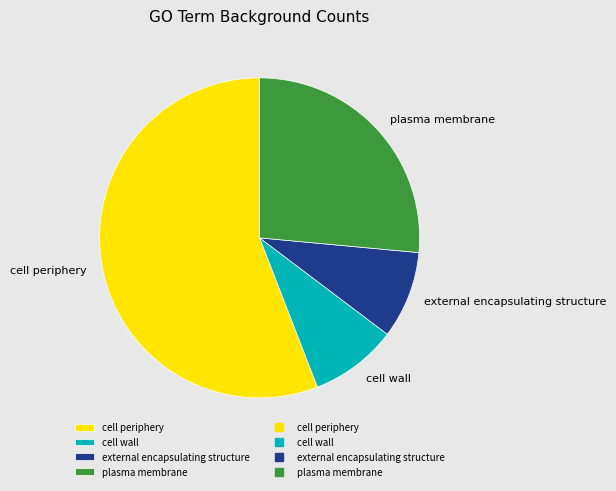

What is the largest slice in the pie chart?

cell periphery